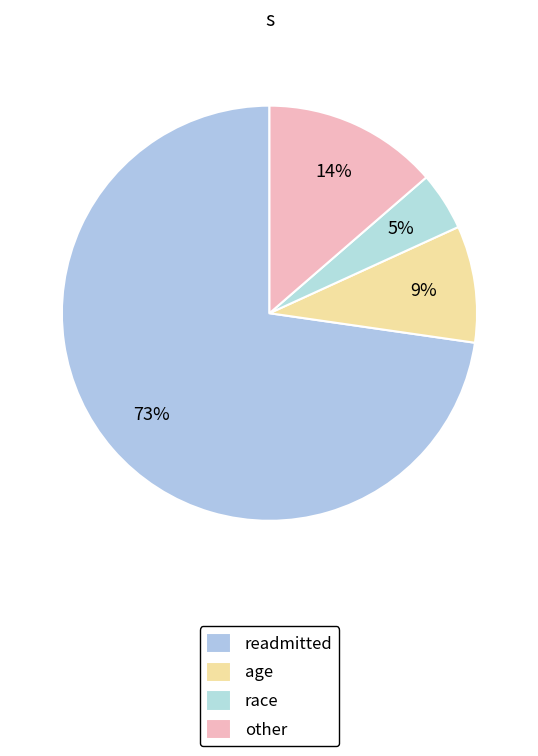

How many slices are in this pie chart?

4